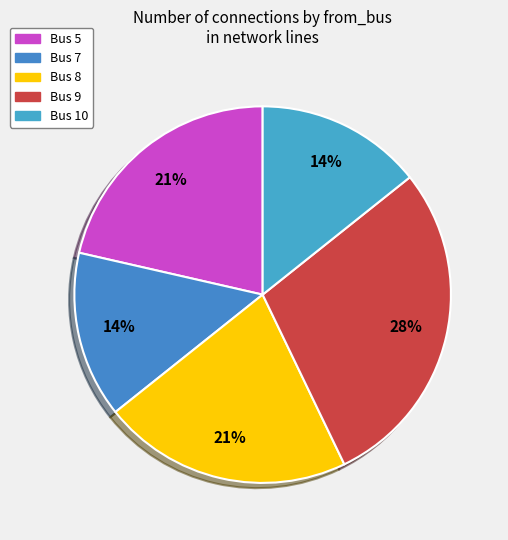

Is it true that Bus 7 is 14% of the pie?

True